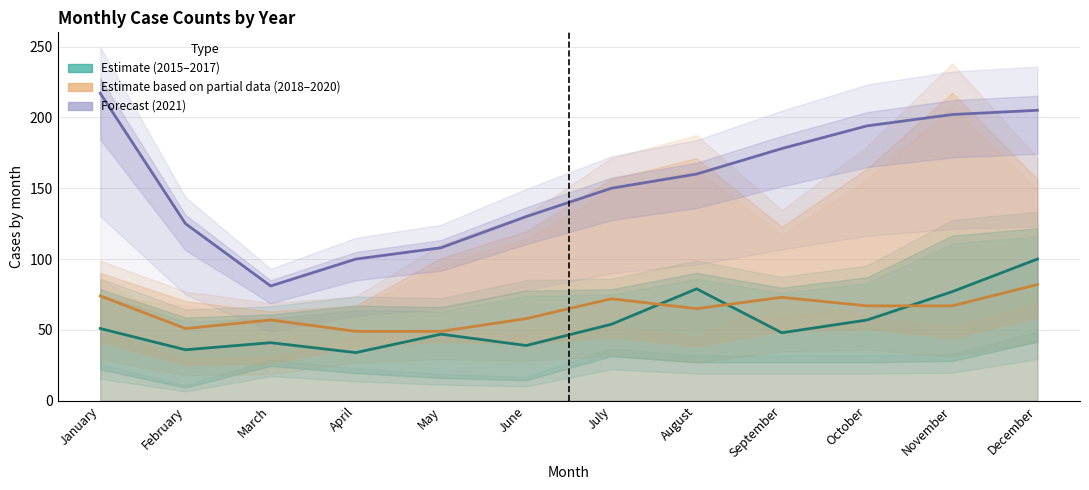

What is the sum of the Forecast (2021) values at March and May?

189